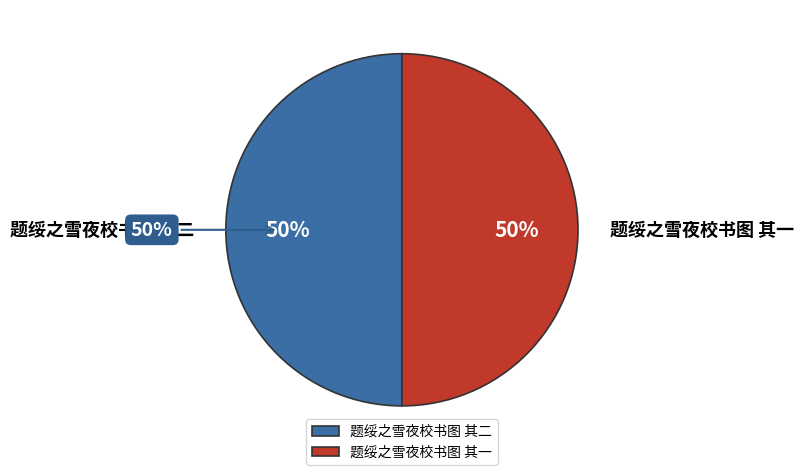

What percentage is the 题绥之雪夜校书图 其一 slice, to the nearest percent?

50%